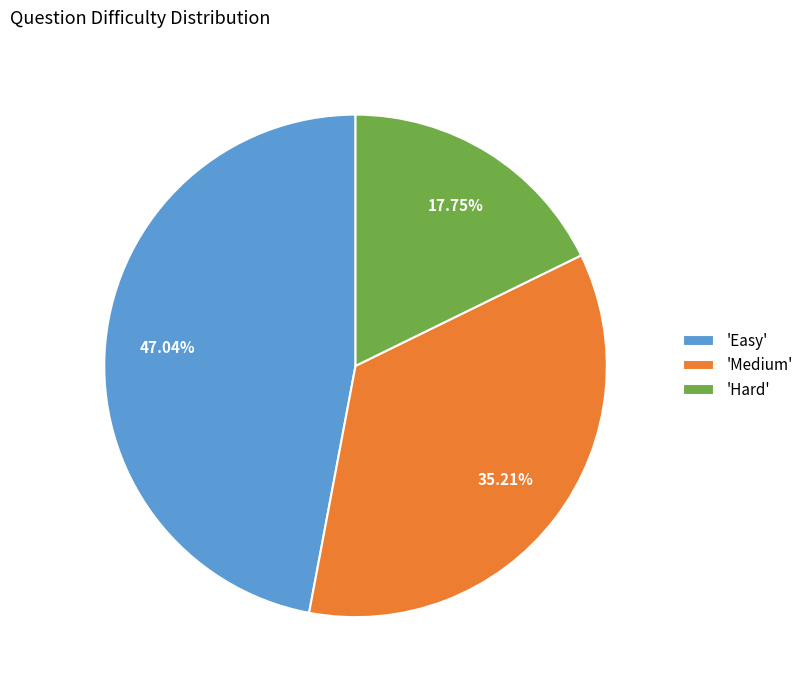

Is there a majority slice in this chart?

No